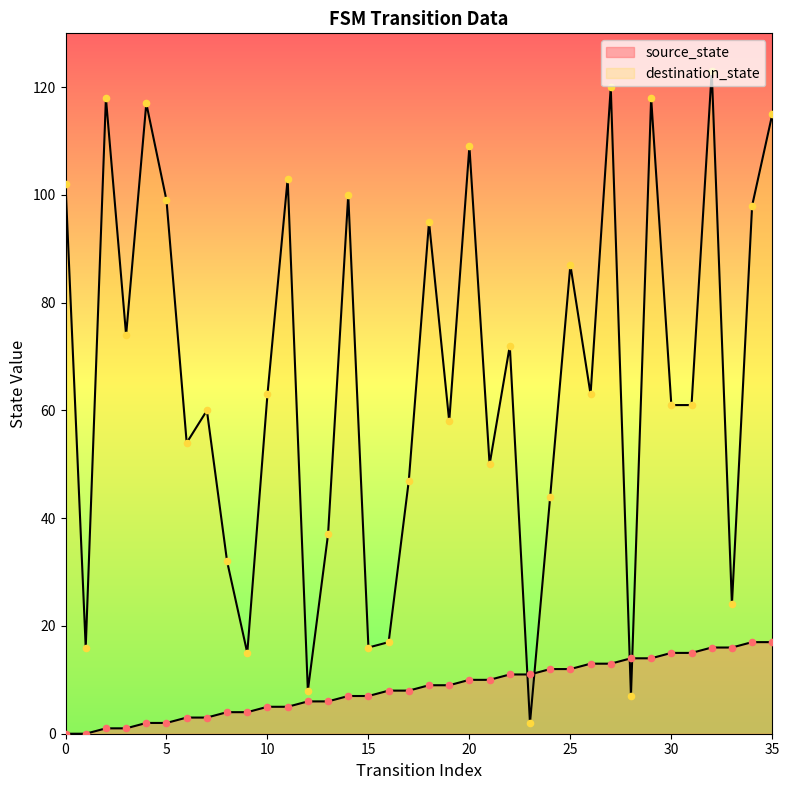

What are all the series names shown in the legend?

source_state, destination_state